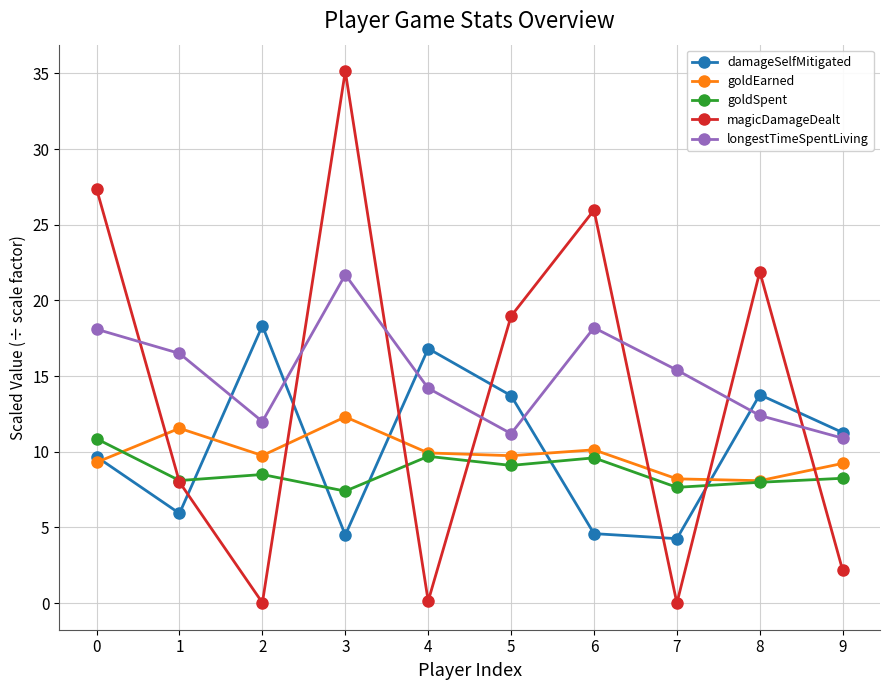

True or false: damageSelfMitigated and goldSpent cross at least once.

True